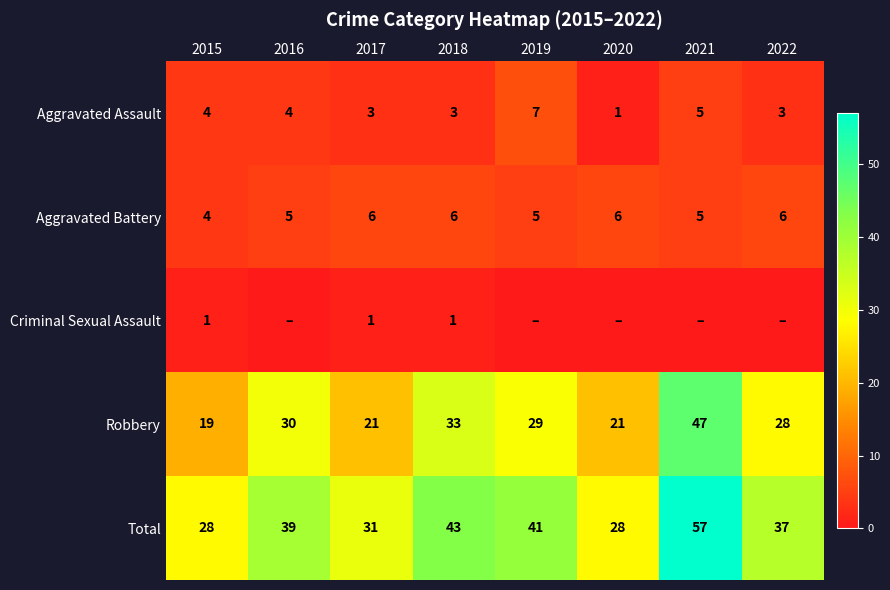

Is it true that Aggravated Assault equals 3 at 2021?

False